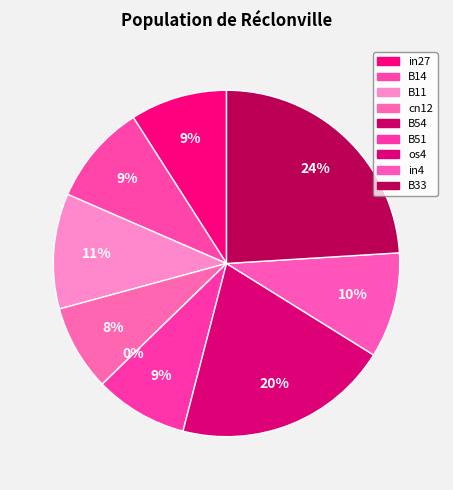

How many segments does this pie chart have?

9